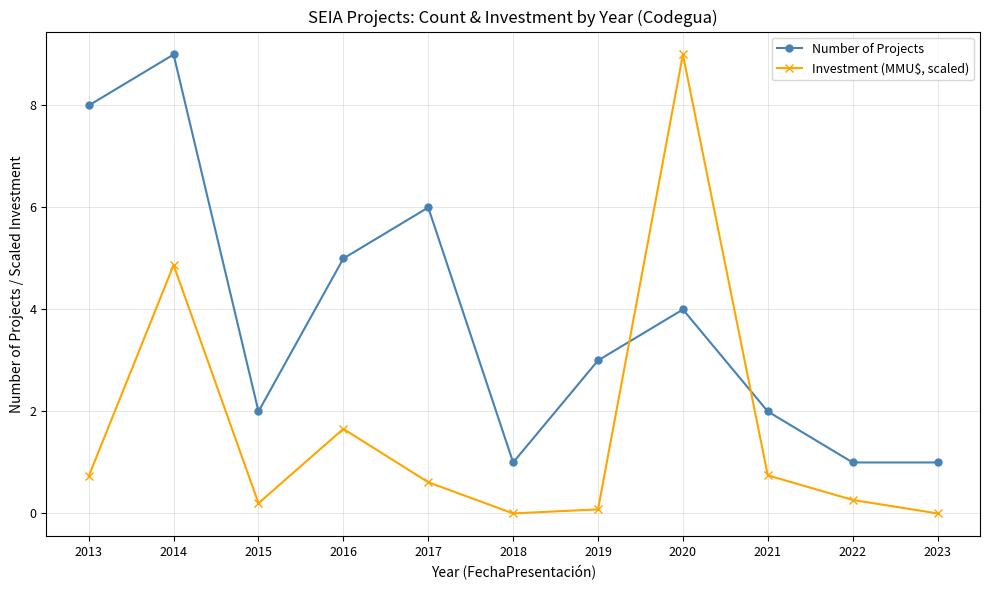

Which series has the widest spread of values?

Investment (MMU$, scaled)